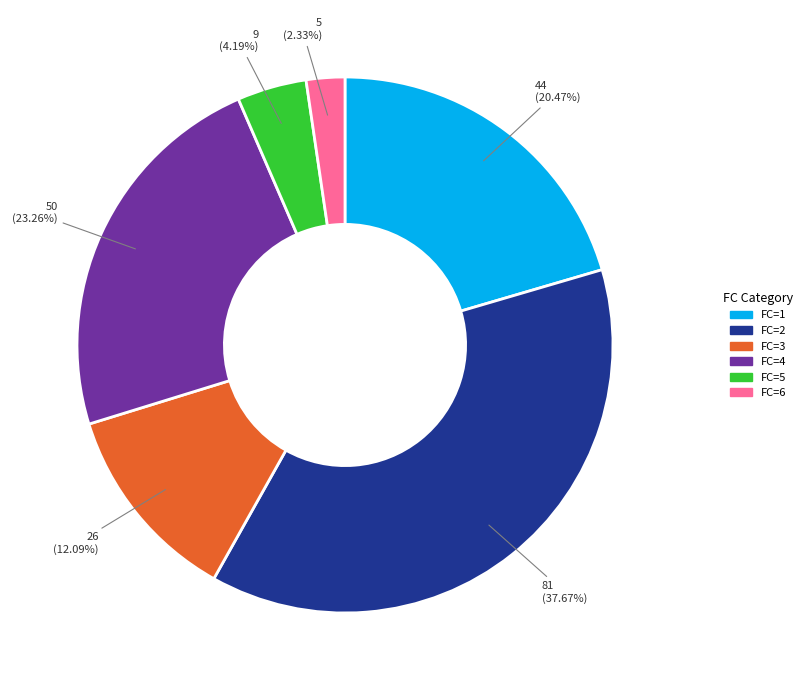

Is there any slice that represents more than half of the pie?

No